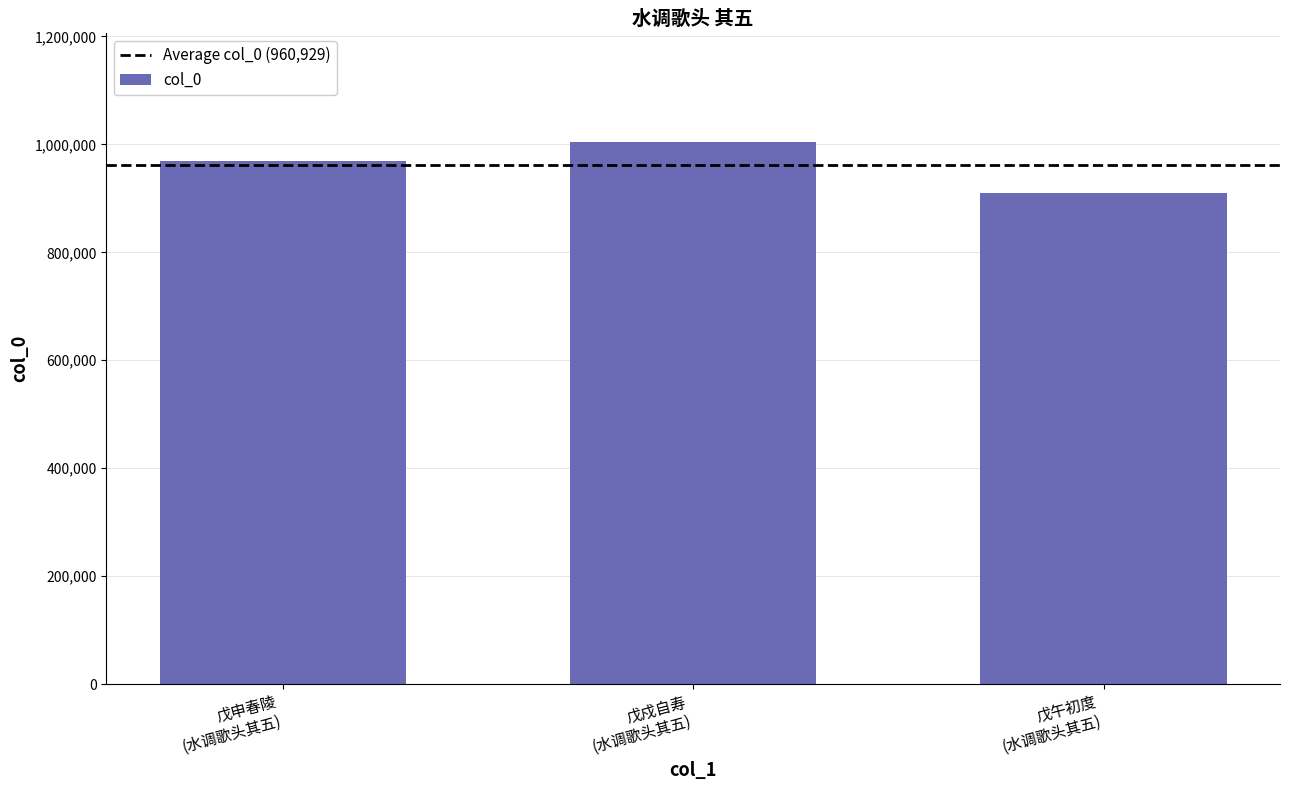

List the labels in order of value, largest first.

戊戍自寿
(水调歌头其五), 戊申春陵
(水调歌头其五), 戊午初度
(水调歌头其五)